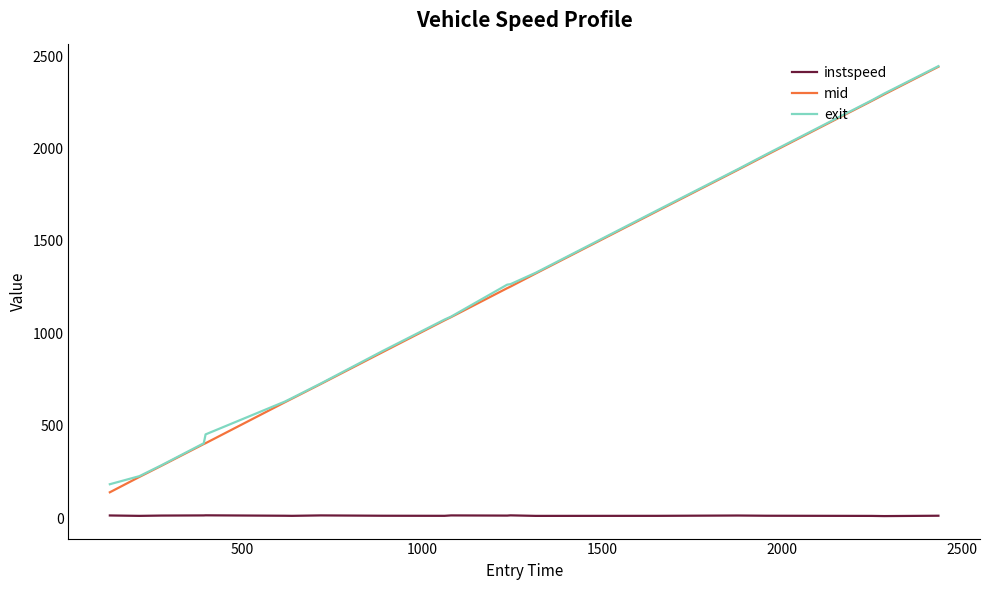

What is the greatest value displayed?

2445.4